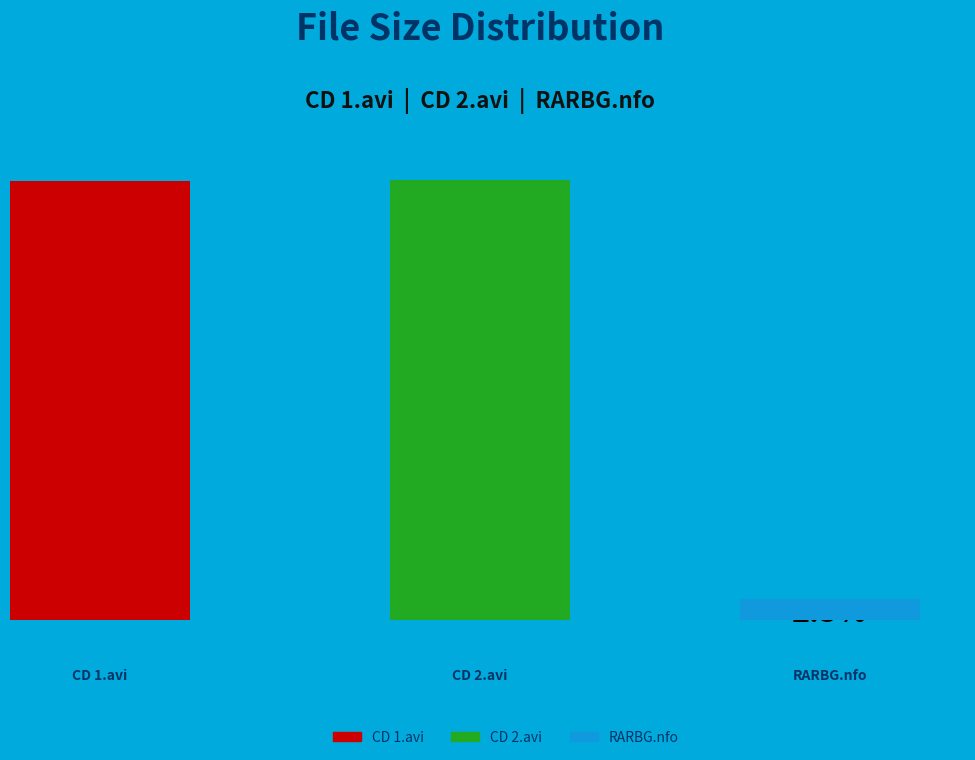

The CD 2.avi slice represents 57% of the pie. True or false?

False